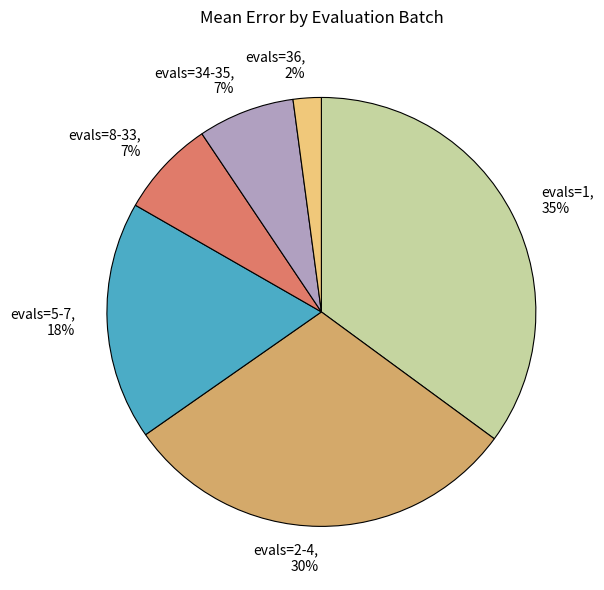

Does evals=2-4 account for over 50% of the chart?

No